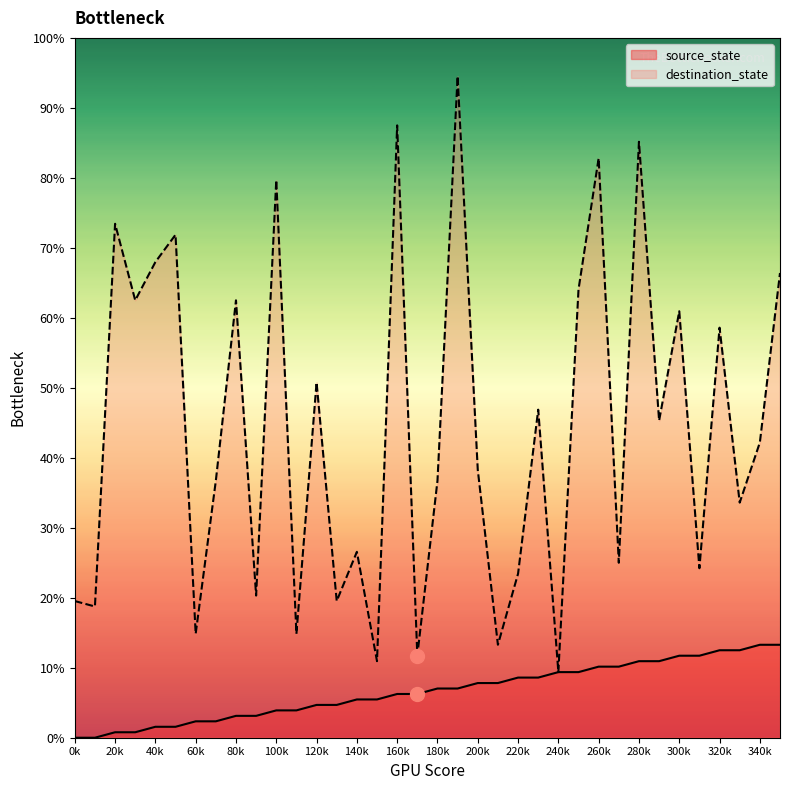

Is the value of source_state at 260k greater than the value of destination_state at 20k?

No